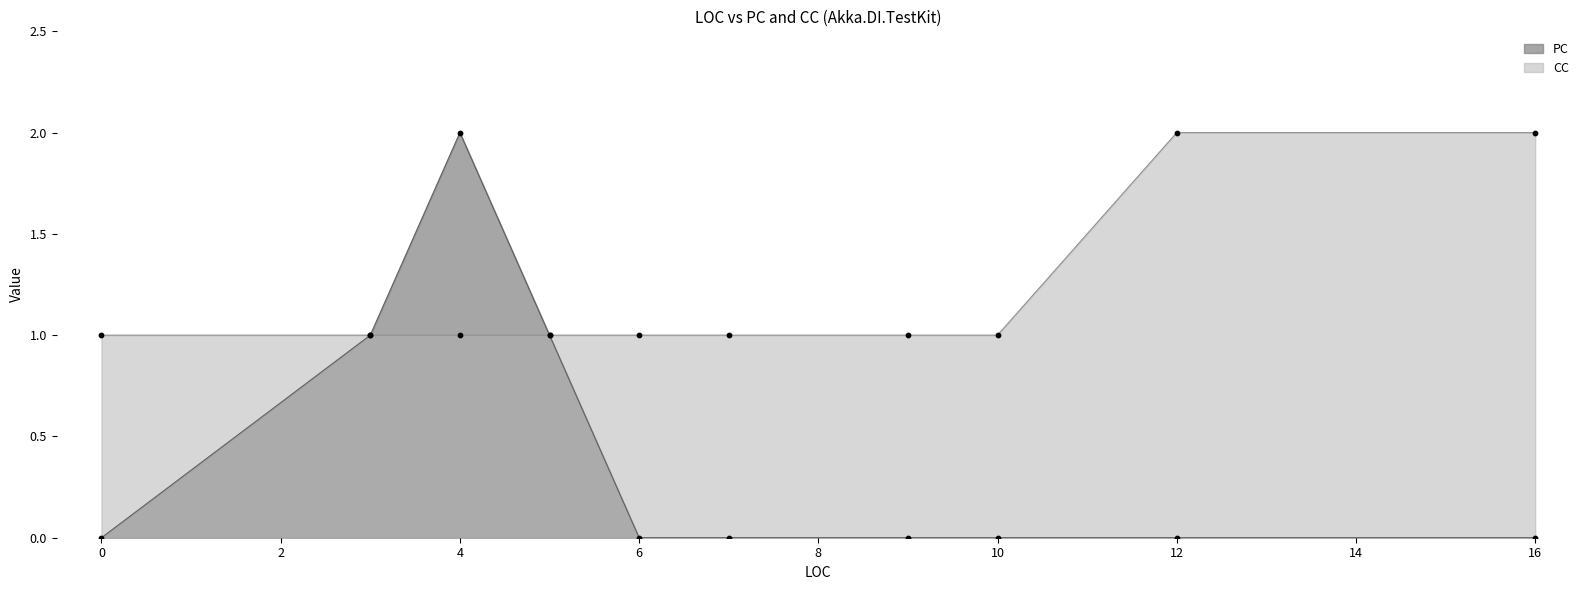

What is the total value across all series at 9?

1